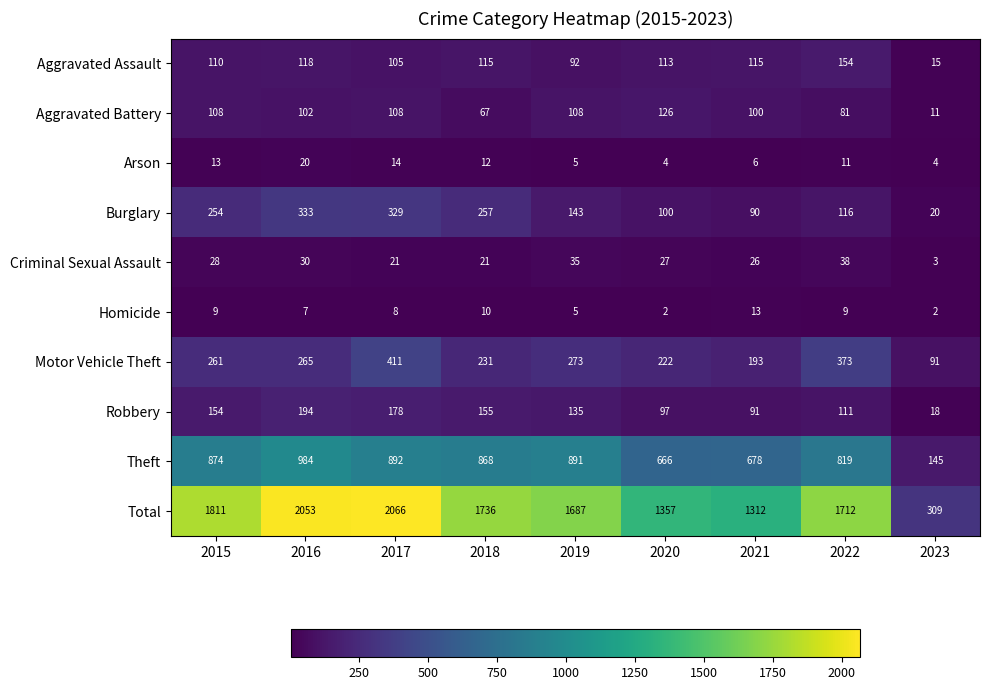

Where does the Total series first go above 1712?

2015